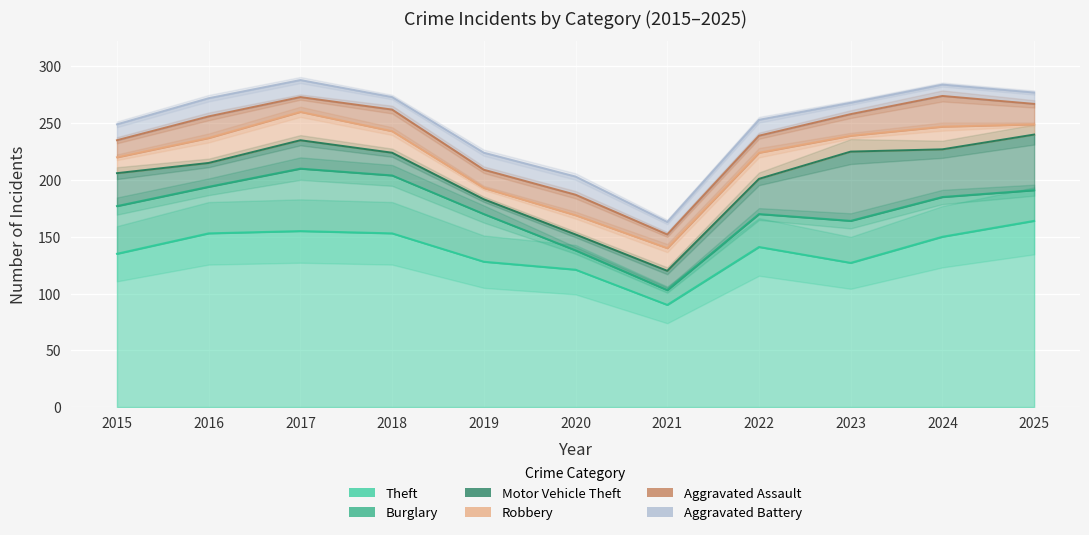

At which label does Burglary reach its minimum?

2021